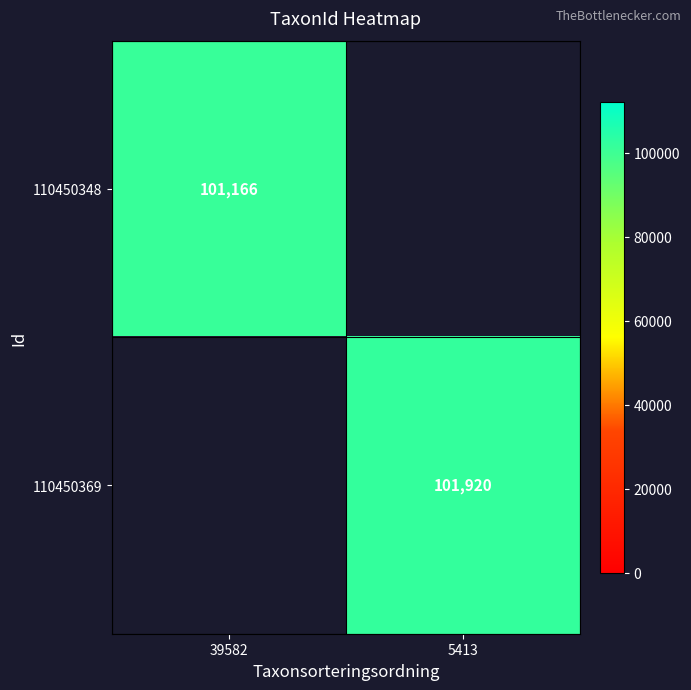

Is the value of 110450348 at 39582 greater than the value of 110450369 at 5413?

No